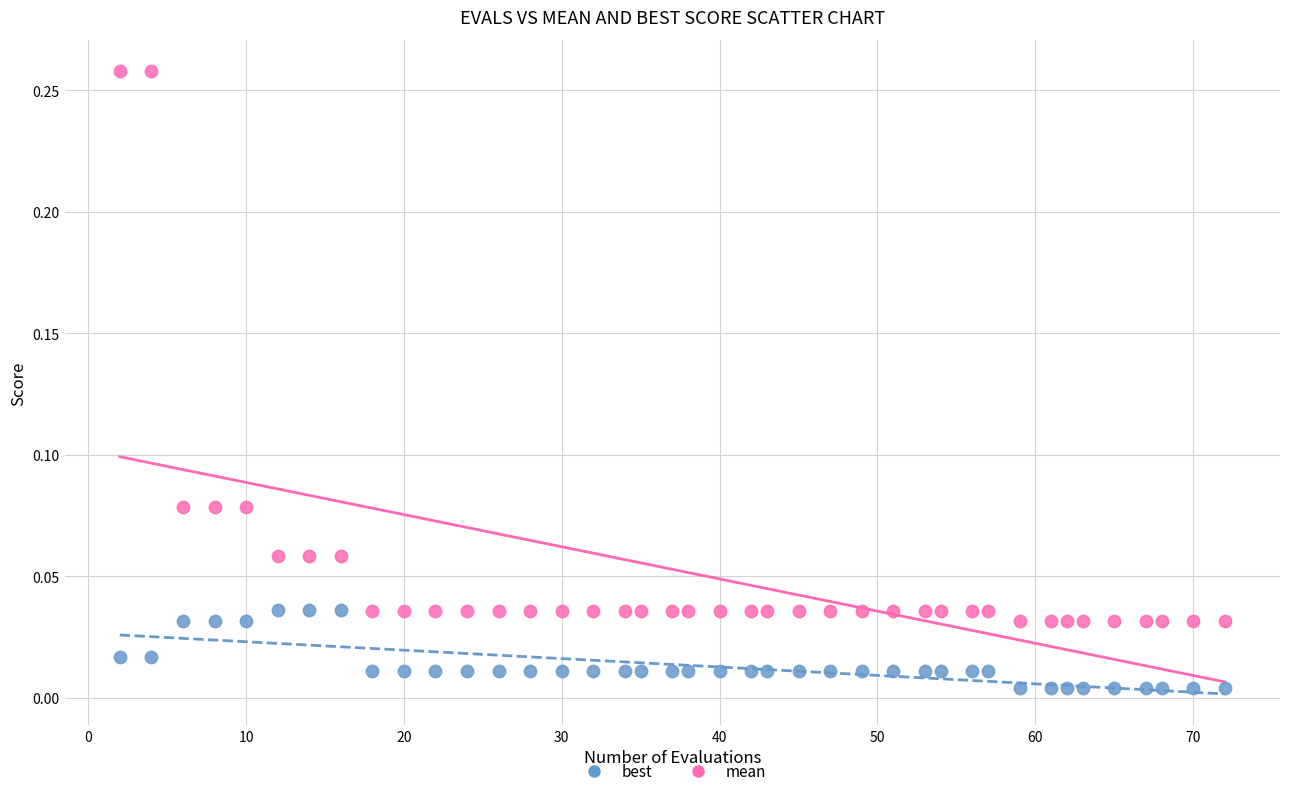

Across all data points, what is the range of X values (max minus min)?

70.0